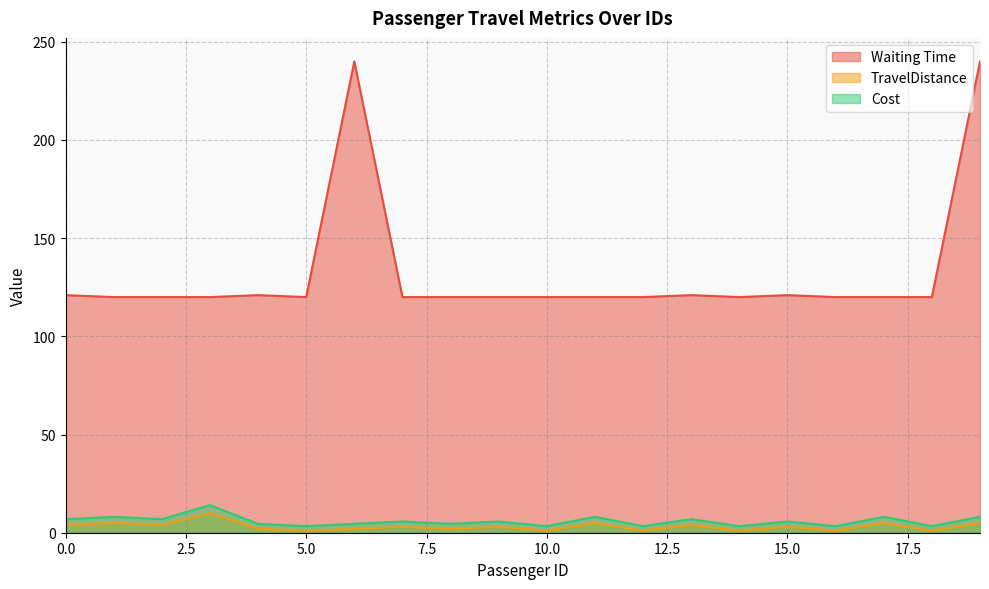

At how many categories does at least one series exceed 37?

20